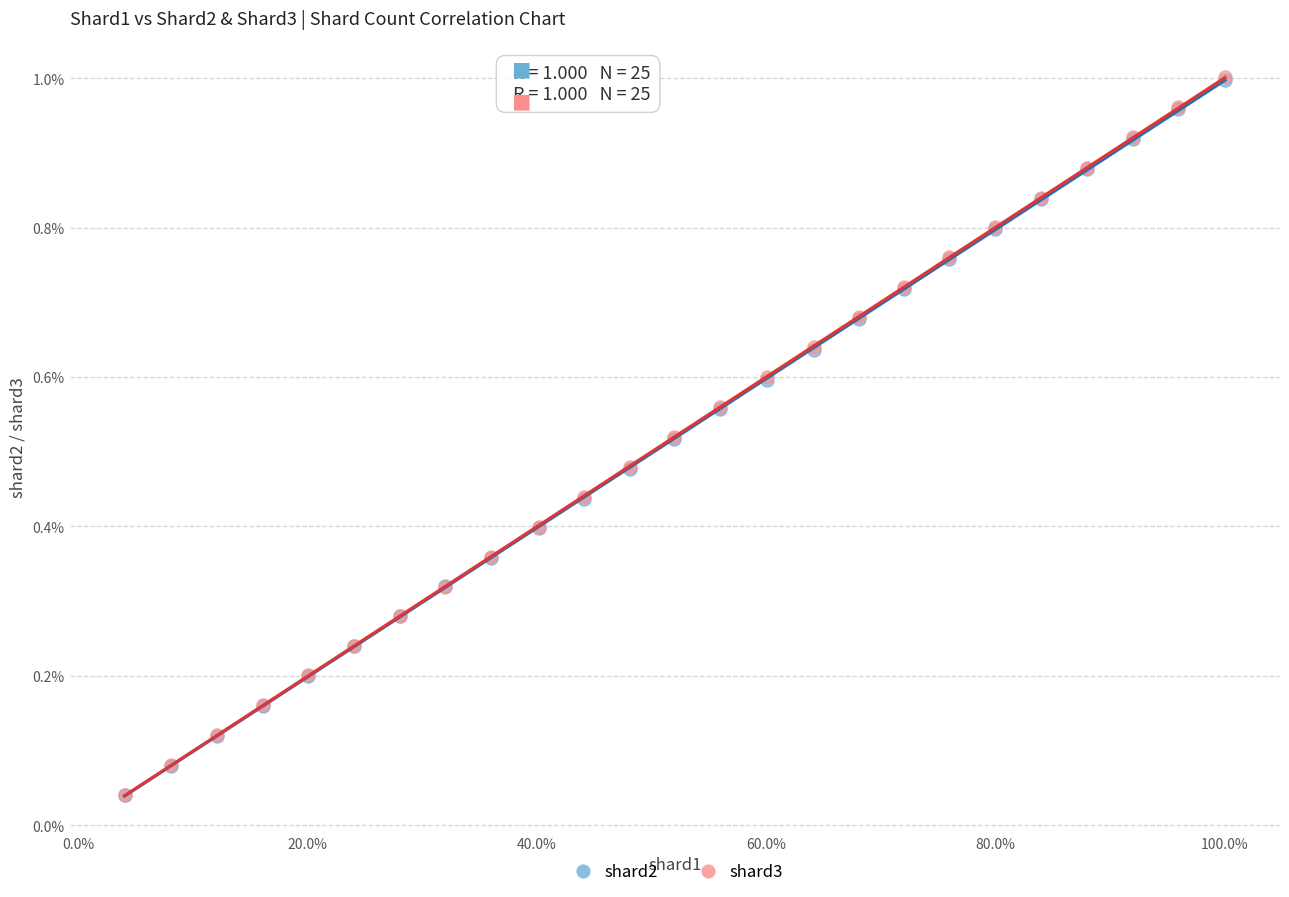

What are all the series names shown in the legend?

shard2, shard3